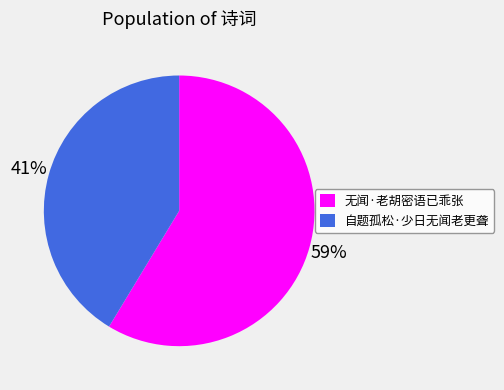

Which has a higher value, 无闻·老胡密语已乖张 or 自题孤松·少日无闻老更聋?

无闻·老胡密语已乖张